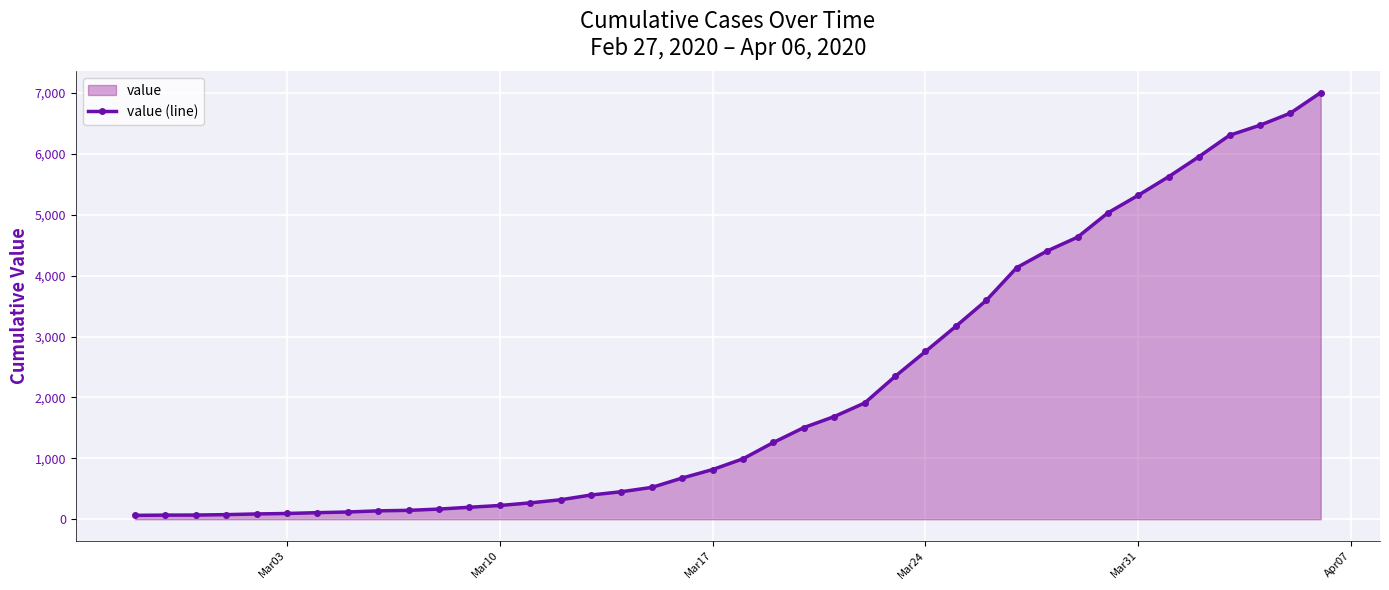

Is it true that the value at Mar31 is 5319?

True